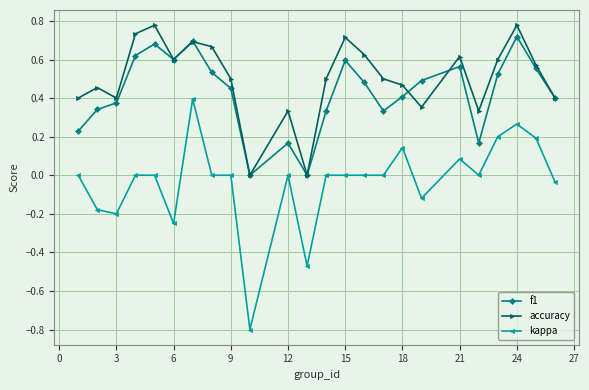

True or false: accuracy and kappa intersect in this chart.

False